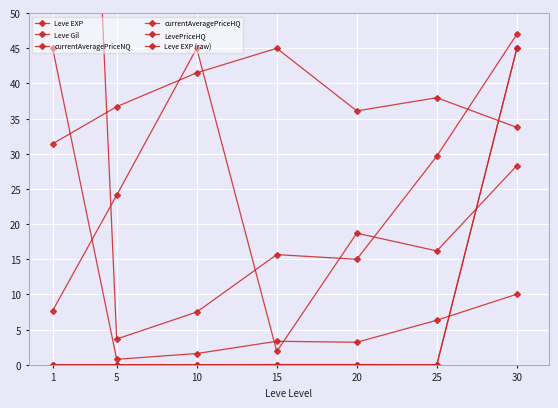

How many values in the Leve EXP (raw) series are below 15?

2